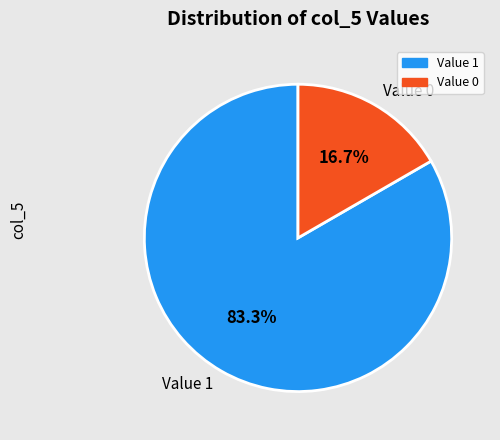

To the nearest percent, what is the difference between the largest and smallest slice percentages?

67%